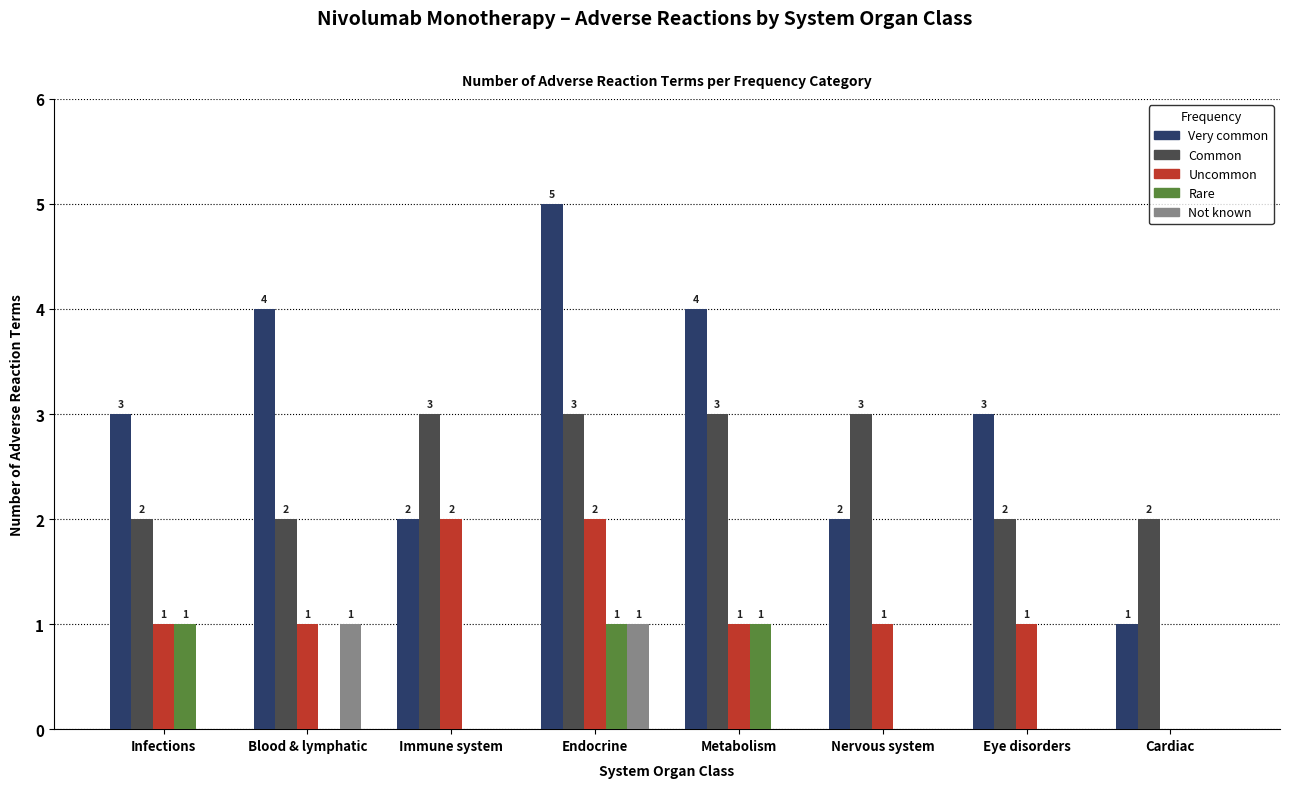

Which series has the largest total across all categories?

Very common